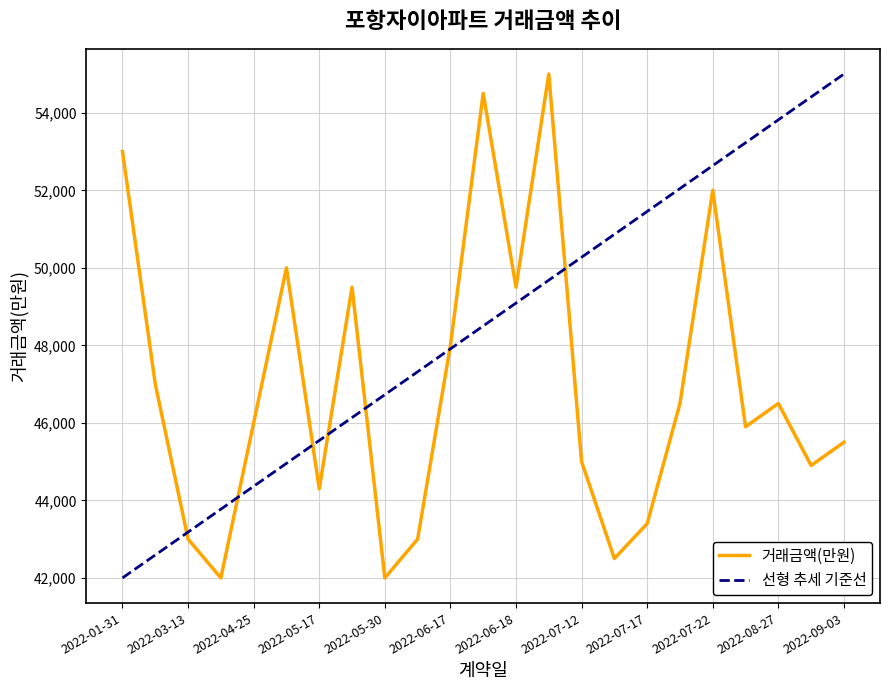

Which category has the highest value across all series?

2022-06-23